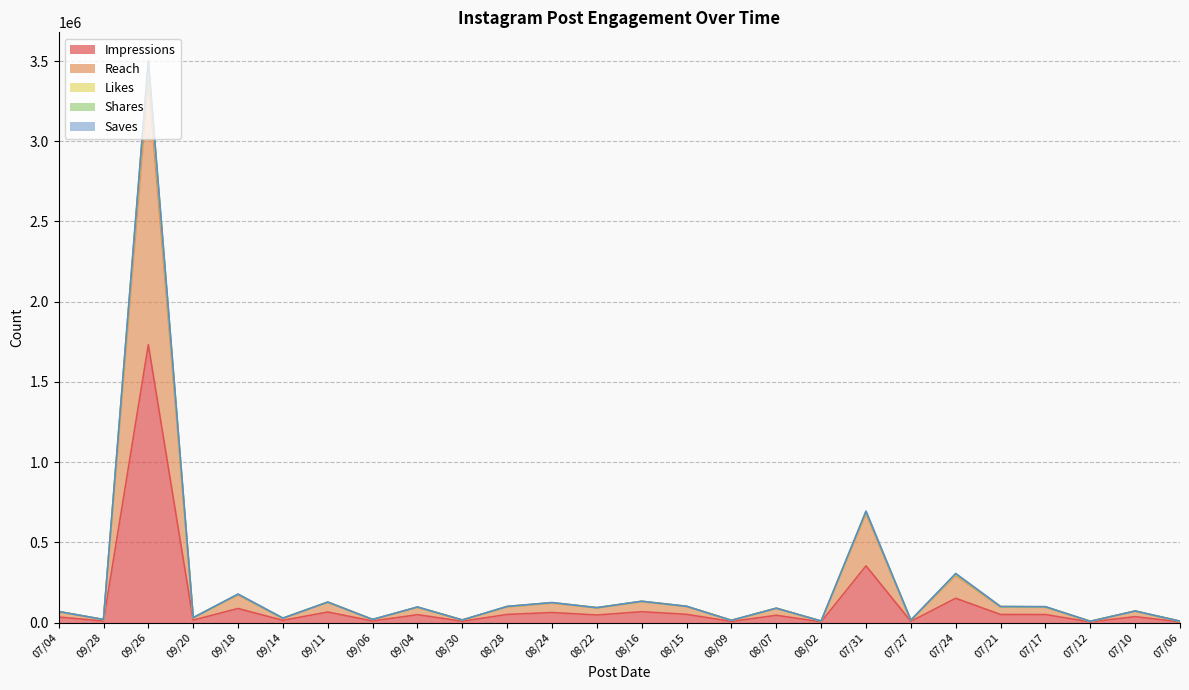

What is the label of the 20th point from the left?

07/27